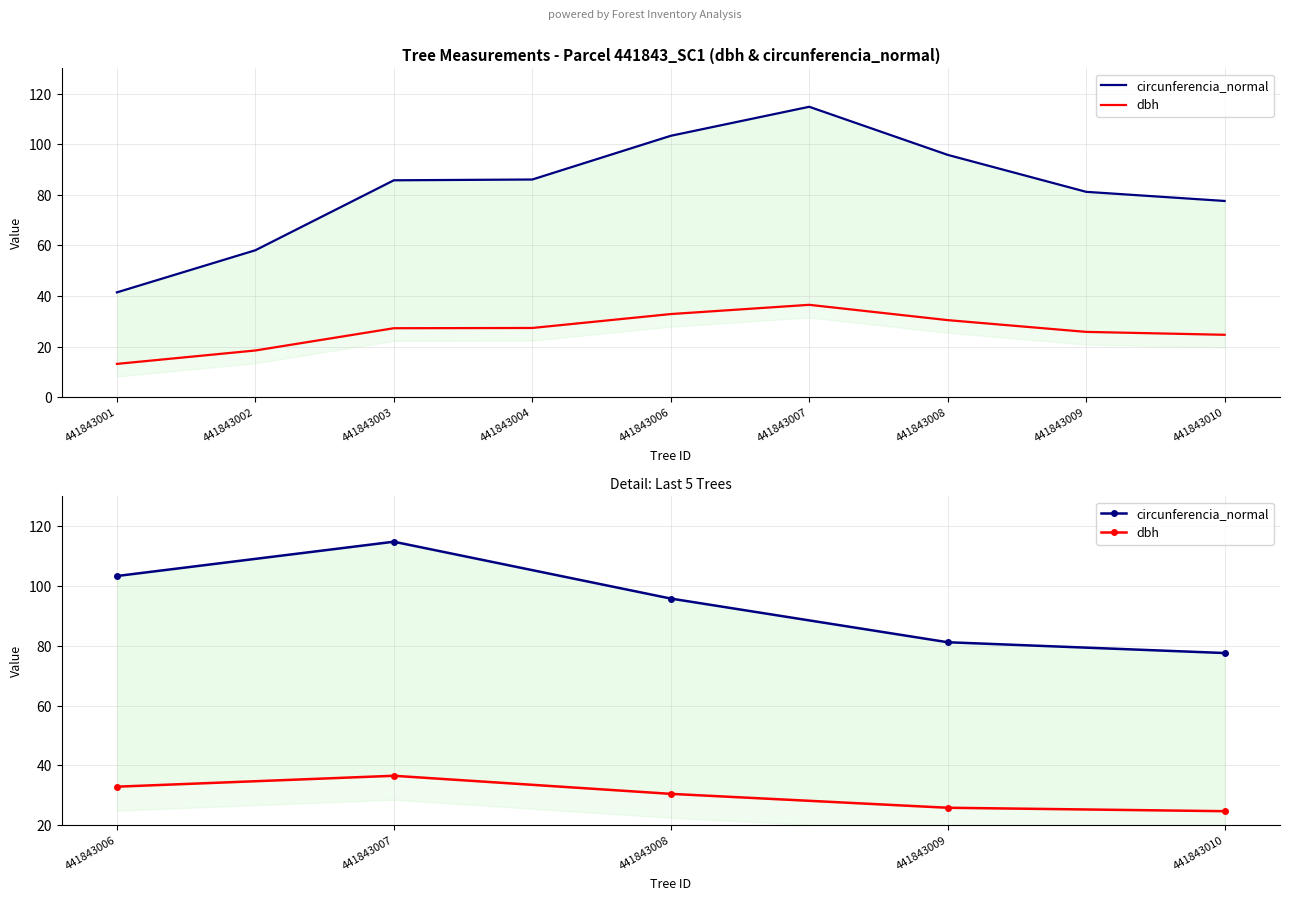

Reading right to left, extract all data points from this chart.

circunferencia_normal: 77.6	81.2	95.8	114.8	103.4
dbh: 24.7	25.9	30.5	36.5	32.9